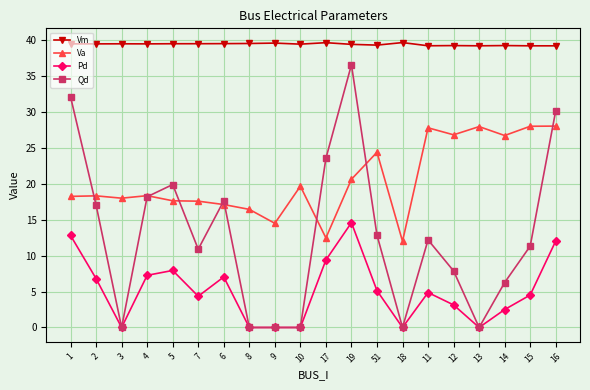

True or false: Pd and Va cross at least once.

False